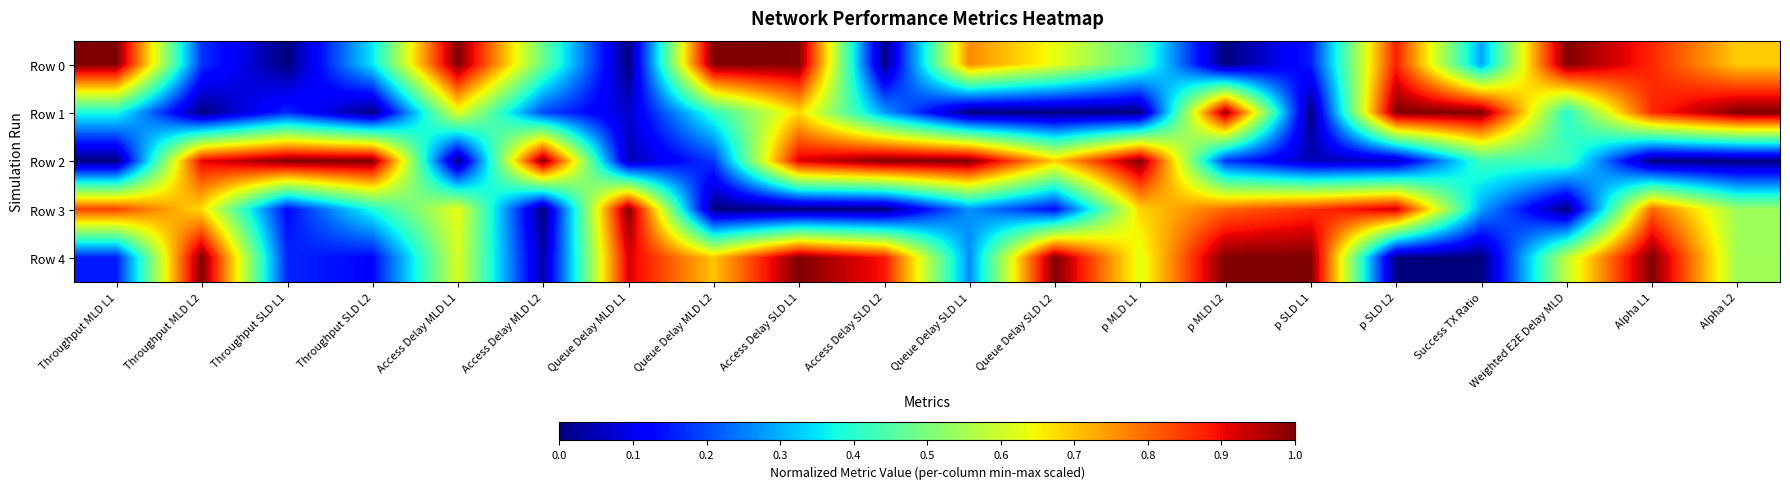

Reading left to right, list all the values displayed in this chart.

Row 0: Throughput MLD L1=1.0	Throughput MLD L2=0.2	Throughput SLD L1=0.0	Throughput SLD L2=0.4	Access Delay MLD L1=1.0	Access Delay MLD L2=0.5	Queue Delay MLD L1=0.0	Queue Delay MLD L2=1.0	Access Delay SLD L1=1.0	Access Delay SLD L2=0.0	Queue Delay SLD L1=0.8	Queue Delay SLD L2=0.6	p MLD L1=0.4	p MLD L2=0.0	p SLD L1=0.2	p SLD L2=0.9	Success TX Ratio=0.3	Weighted E2E Delay MLD=1.0	Alpha L1=0.9	Alpha L2=0.7
Row 1: Throughput MLD L1=0.4	Throughput MLD L2=0.0	Throughput SLD L1=0.2	Throughput SLD L2=0.0	Access Delay MLD L1=0.6	Access Delay MLD L2=0.2	Queue Delay MLD L1=0.1	Queue Delay MLD L2=0.4	Access Delay SLD L1=0.7	Access Delay SLD L2=0.3	Queue Delay SLD L1=0.0	Queue Delay SLD L2=0.0	p MLD L1=0.0	p MLD L2=1.0	p SLD L1=0.0	p SLD L2=1.0	Success TX Ratio=1.0	Weighted E2E Delay MLD=0.4	Alpha L1=0.9	Alpha L2=1.0
Row 2: Throughput MLD L1=0.0	Throughput MLD L2=0.9	Throughput SLD L1=1.0	Throughput SLD L2=1.0	Access Delay MLD L1=0.0	Access Delay MLD L2=1.0	Queue Delay MLD L1=0.0	Queue Delay MLD L2=0.2	Access Delay SLD L1=0.9	Access Delay SLD L2=1.0	Queue Delay SLD L1=1.0	Queue Delay SLD L2=0.7	p MLD L1=1.0	p MLD L2=0.2	p SLD L1=0.1	p SLD L2=0.1	Success TX Ratio=0.4	Weighted E2E Delay MLD=0.4	Alpha L1=0.0	Alpha L2=0.0
Row 3: Throughput MLD L1=0.8	Throughput MLD L2=0.7	Throughput SLD L1=0.1	Throughput SLD L2=0.4	Access Delay MLD L1=0.6	Access Delay MLD L2=0.0	Queue Delay MLD L1=1.0	Queue Delay MLD L2=0.0	Access Delay SLD L1=0.0	Access Delay SLD L2=0.0	Queue Delay SLD L1=0.3	Queue Delay SLD L2=0.1	p MLD L1=0.7	p MLD L2=0.8	p SLD L1=0.9	p SLD L2=0.9	Success TX Ratio=0.3	Weighted E2E Delay MLD=0.0	Alpha L1=0.8	Alpha L2=0.5
Row 4: Throughput MLD L1=0.2	Throughput MLD L2=1.0	Throughput SLD L1=0.2	Throughput SLD L2=0.1	Access Delay MLD L1=0.6	Access Delay MLD L2=0.0	Queue Delay MLD L1=0.9	Queue Delay MLD L2=0.7	Access Delay SLD L1=1.0	Access Delay SLD L2=0.9	Queue Delay SLD L1=0.3	Queue Delay SLD L2=1.0	p MLD L1=0.6	p MLD L2=1.0	p SLD L1=1.0	p SLD L2=0.0	Success TX Ratio=0.0	Weighted E2E Delay MLD=0.6	Alpha L1=1.0	Alpha L2=0.5